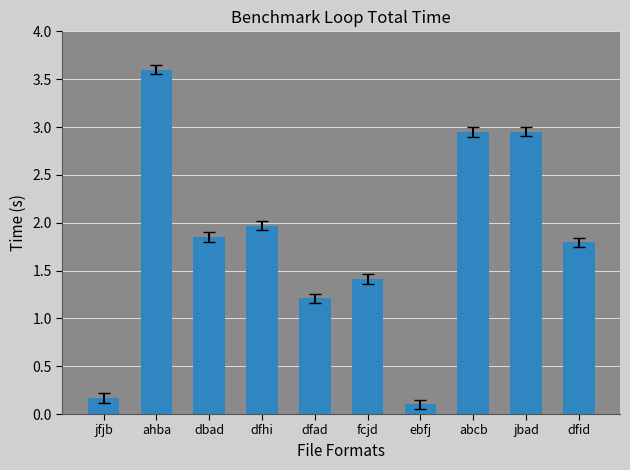

What is the value of the 1st bar from the left?

0.2